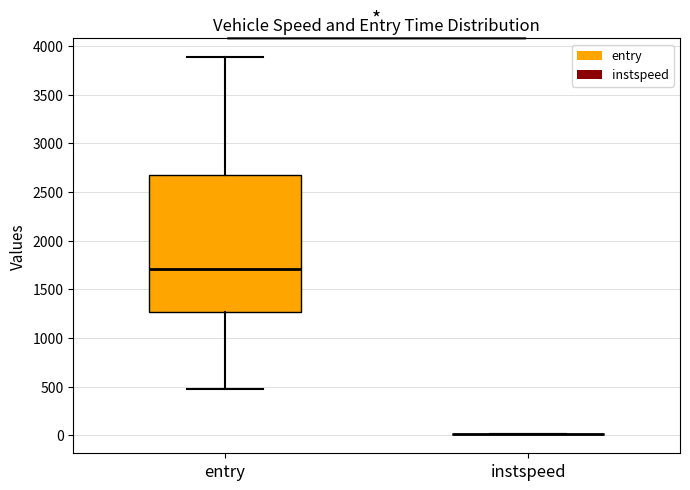

Reading left to right, read every box against the y-axis: the position of its median line, the range the box covers, and the ends of its whiskers. The values are not printed on the chart, so give them approximately, as read against the axis.

entry: median 1700, box 1250 to 2650, whiskers 500 to 3900
instspeed: box collapsed to a line at 0, whiskers 0 to 0